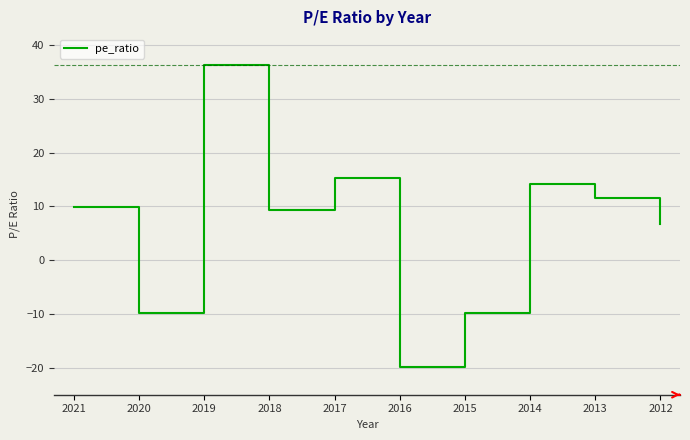

What is the difference between the maximum and minimum values?

56.0